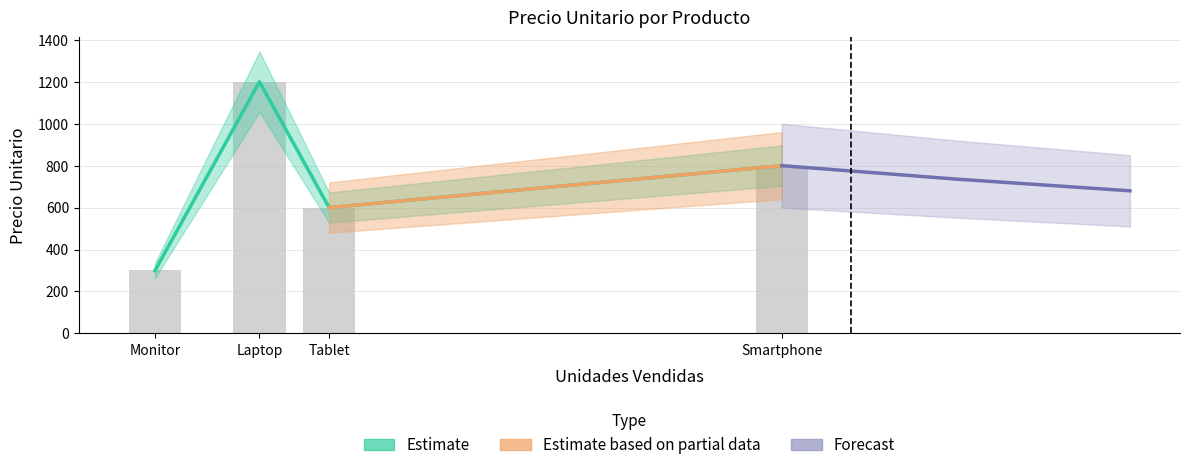

What is the label of the 2nd bar from the right?

Tablet